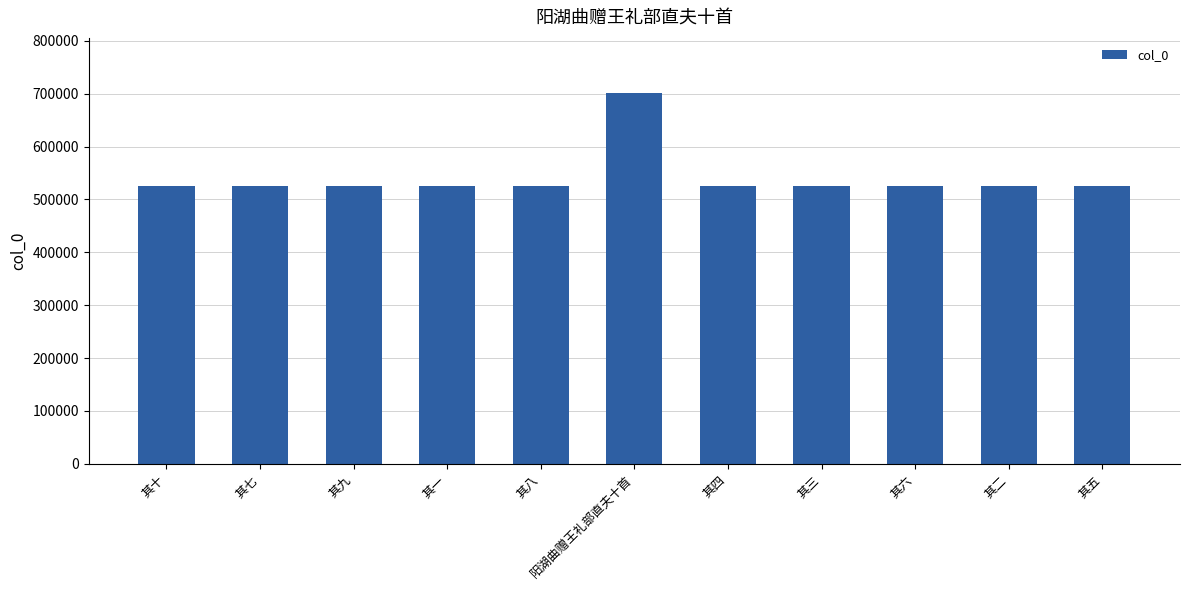

What is the difference between the maximum and second lowest values?

175341